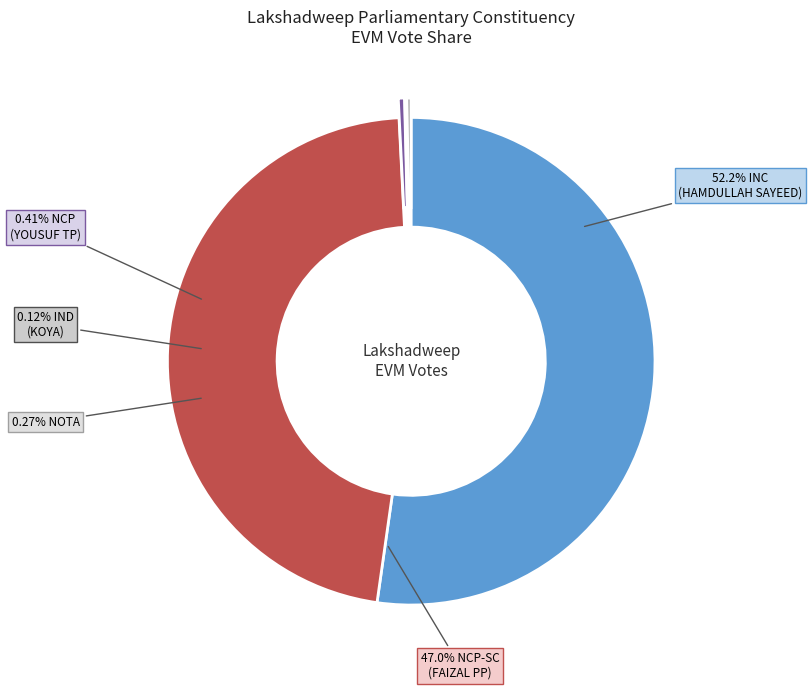

What percentage do KOYA and MUHAMMED HAMDULLAH SAYEED together represent?

52.4%